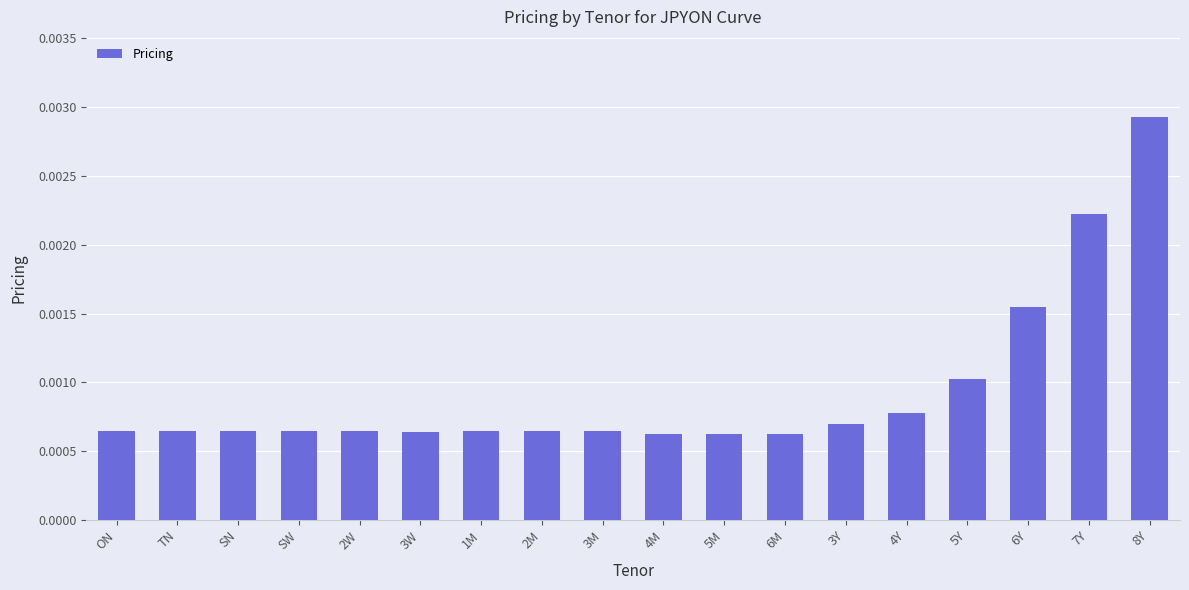

How many values are between 0 and 1?

18